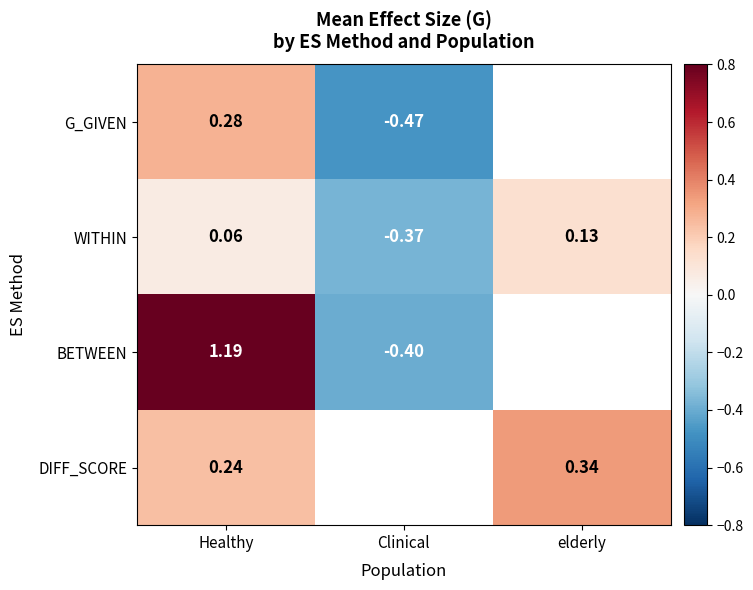

At which category is the sum across all series the highest?

Healthy